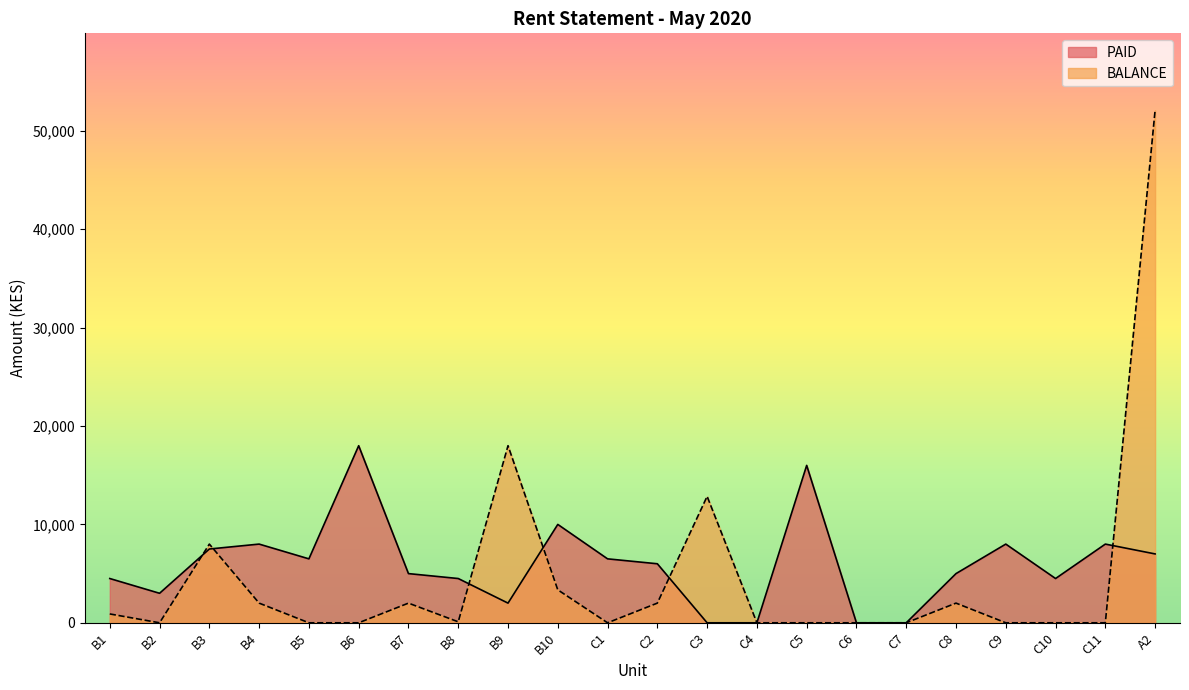

What is the maximum value shown in the chart?

52100